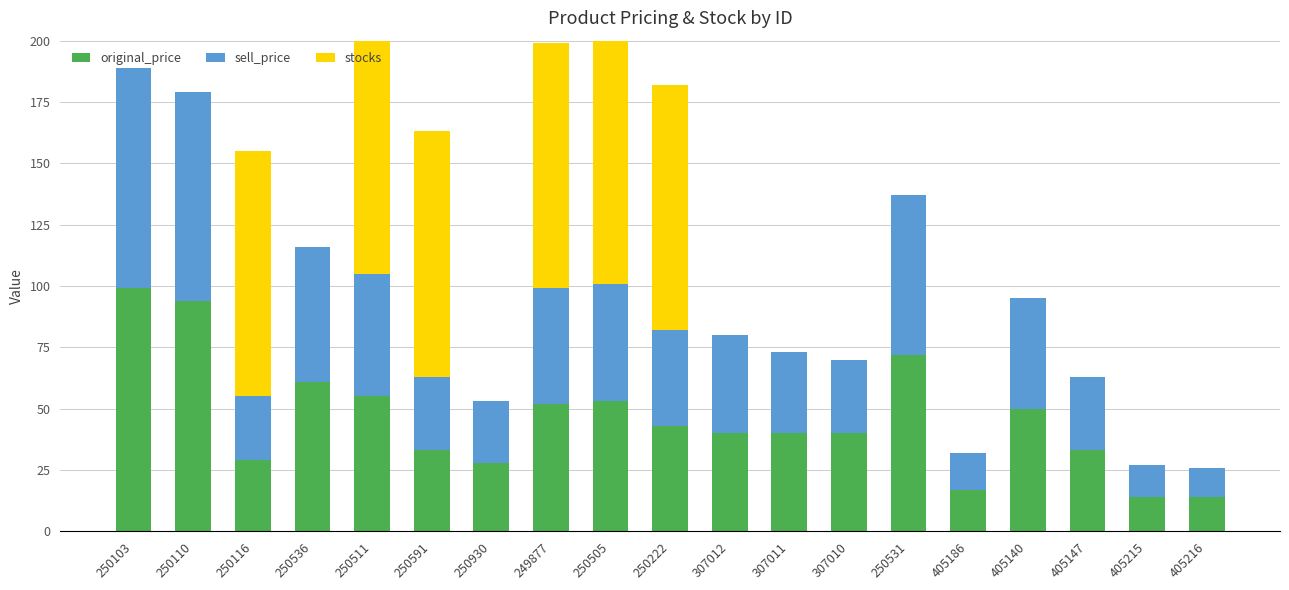

How many groups of bars are there?

19